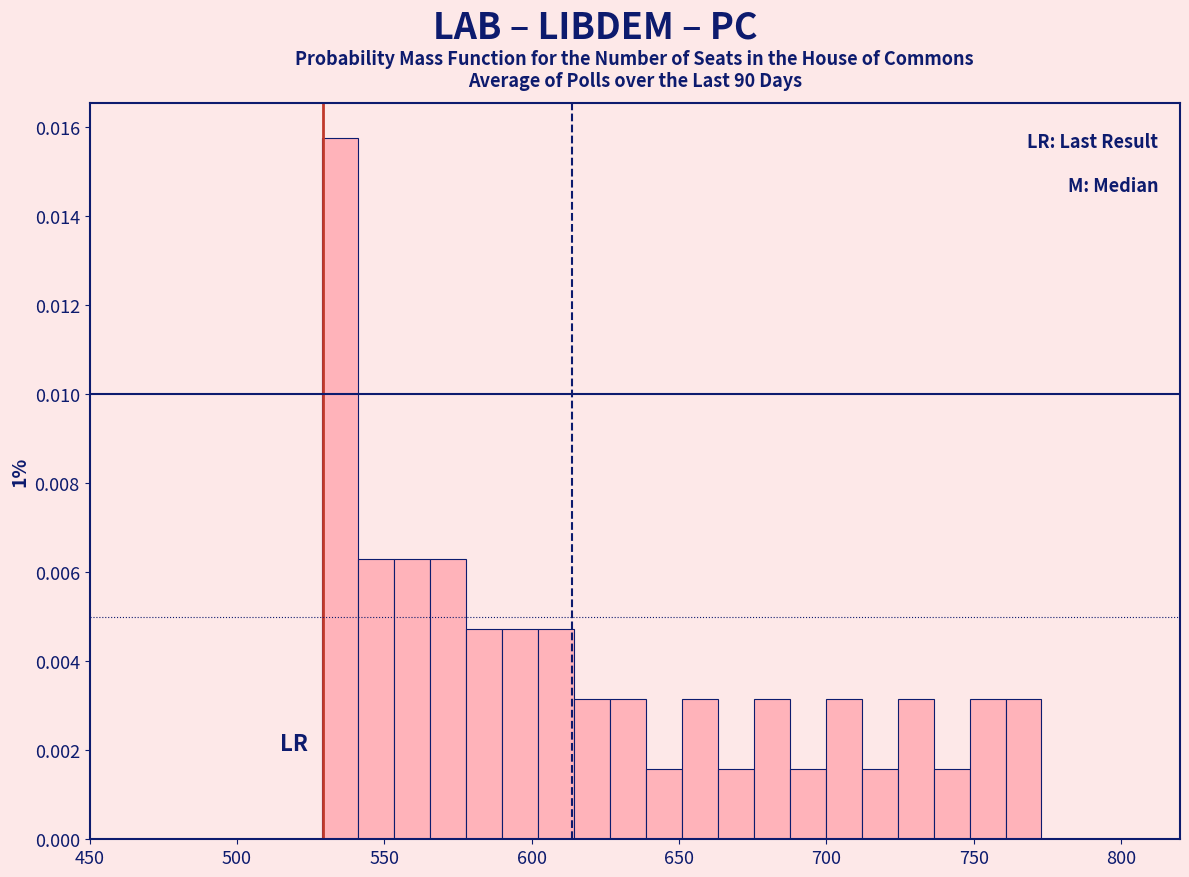

Around what value on the x-axis is the tallest bar? Give the approximate position of its centre, as read against the axis.

535